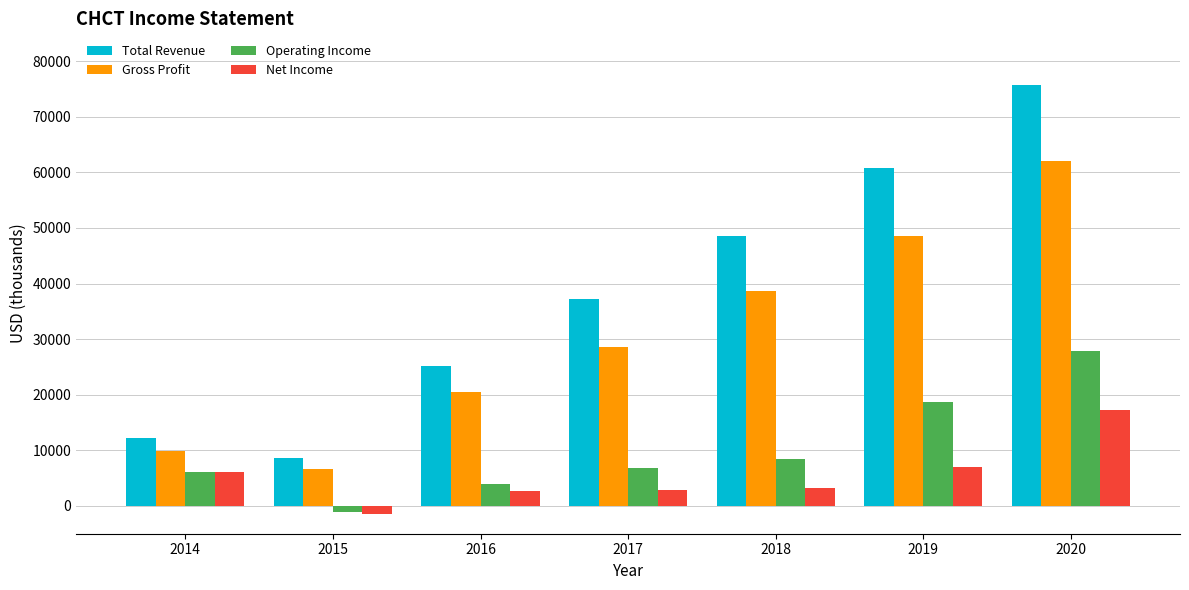

What is the highest value of the Total Revenue series?

75700